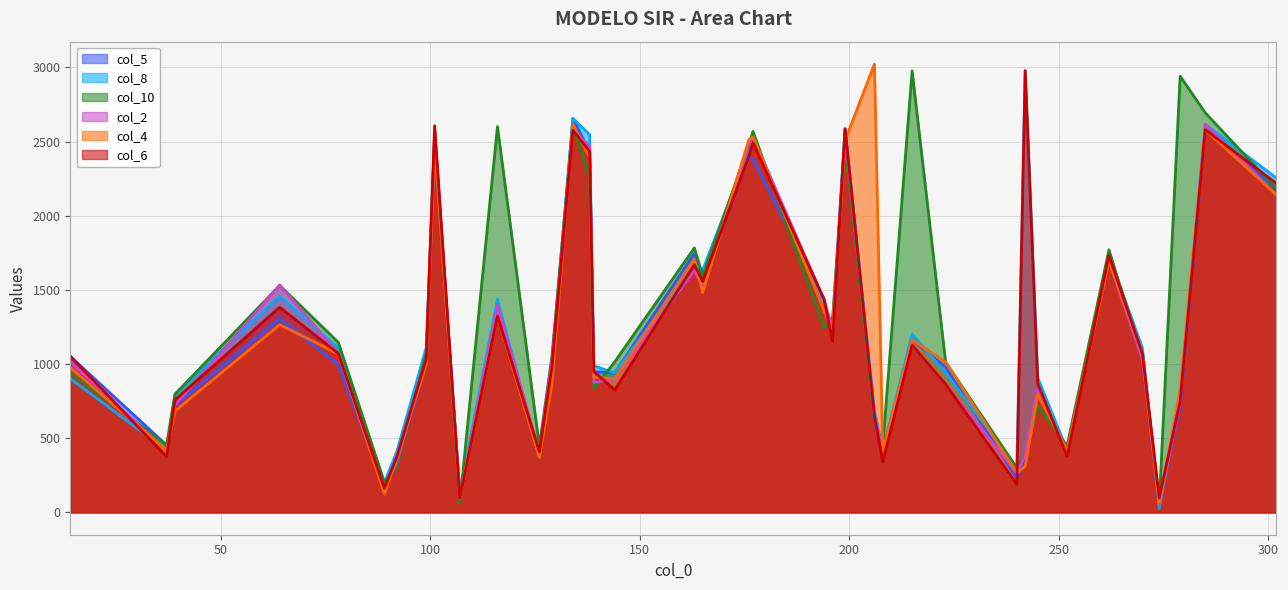

How many distinct data groups are displayed?

6